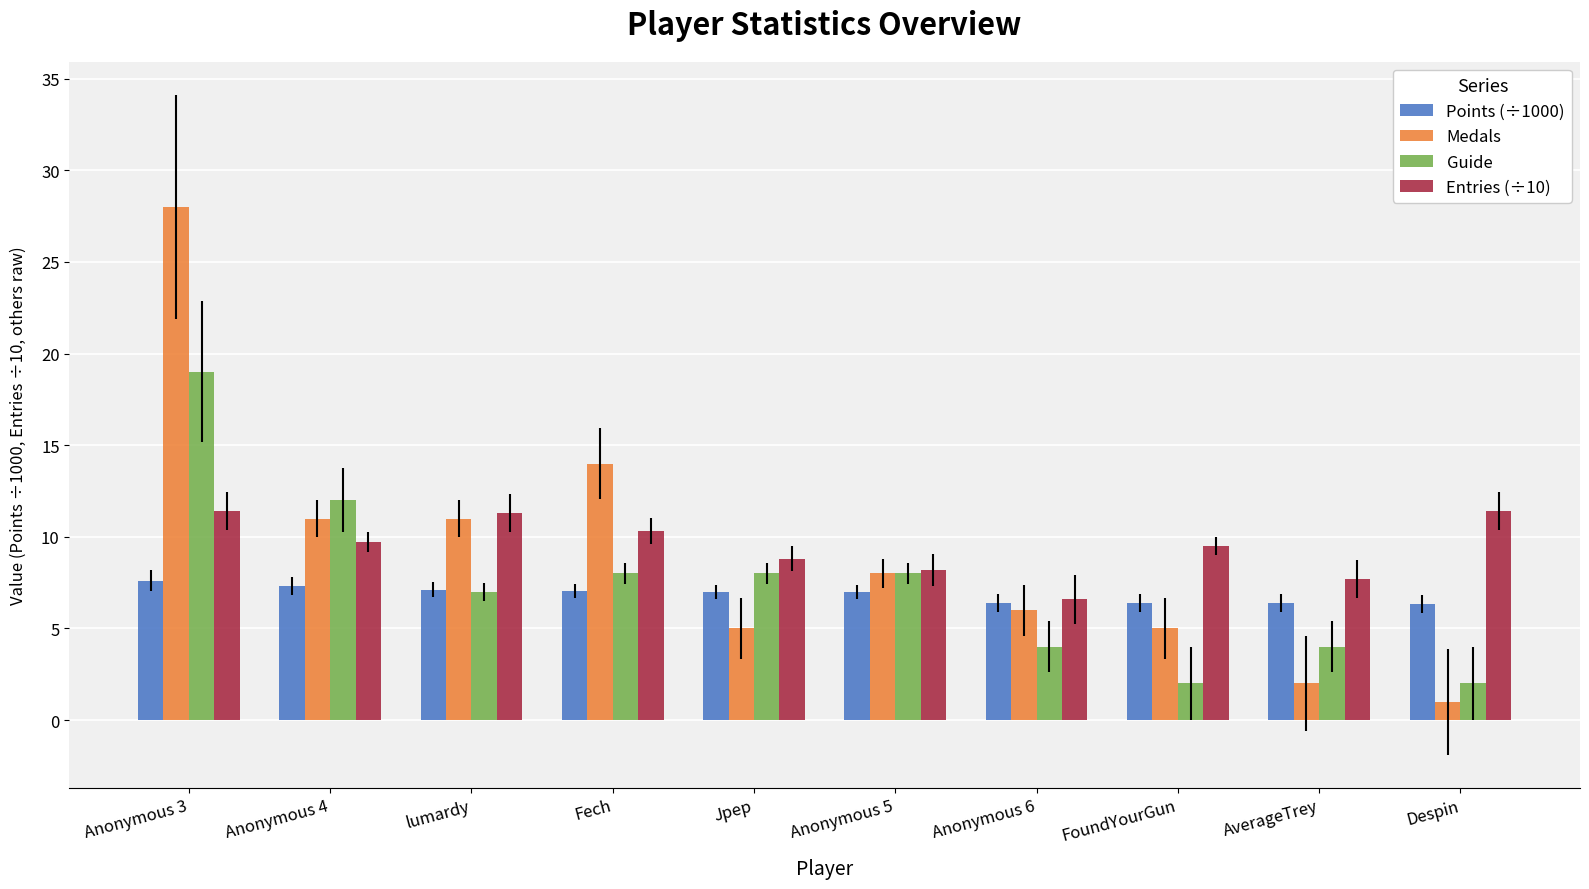

How many data points does each series have?

10